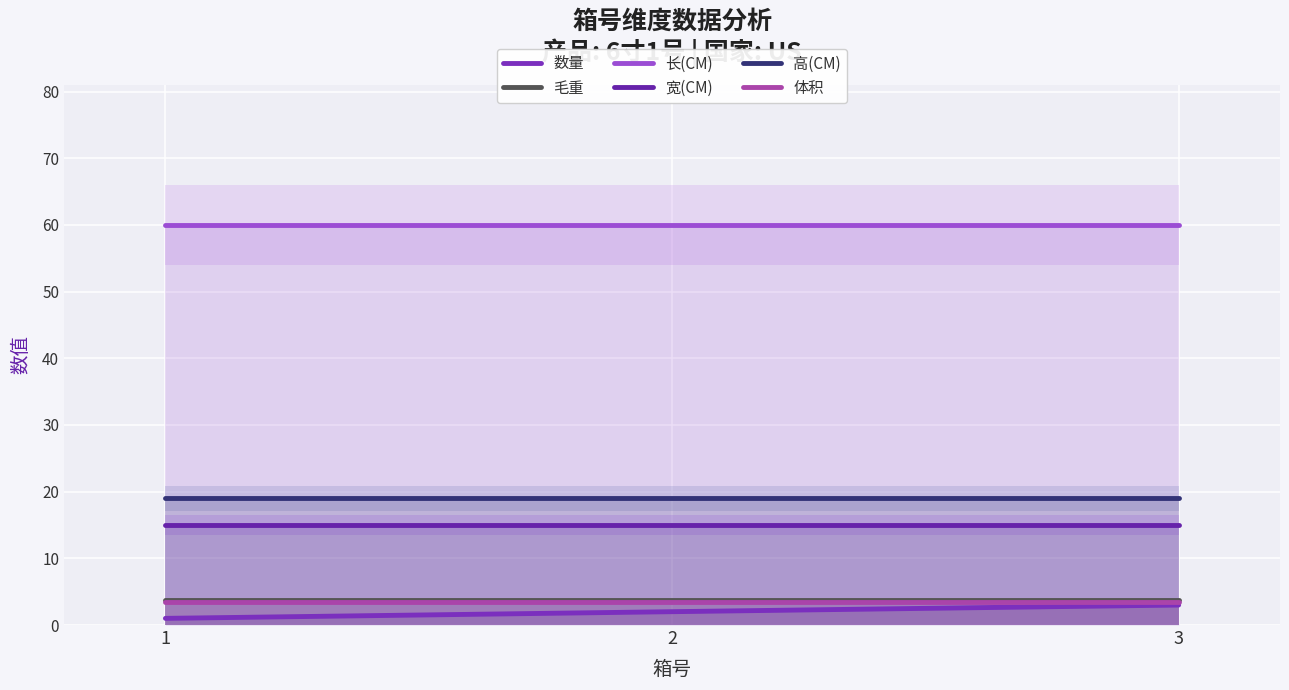

What is the maximum value for 体积?

3.4